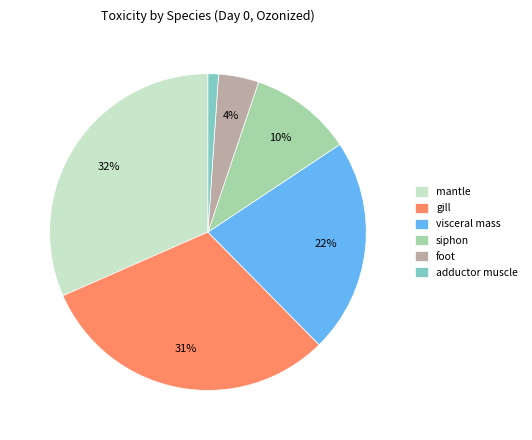

To the nearest percent, what percentage of the pie is foot?

4%